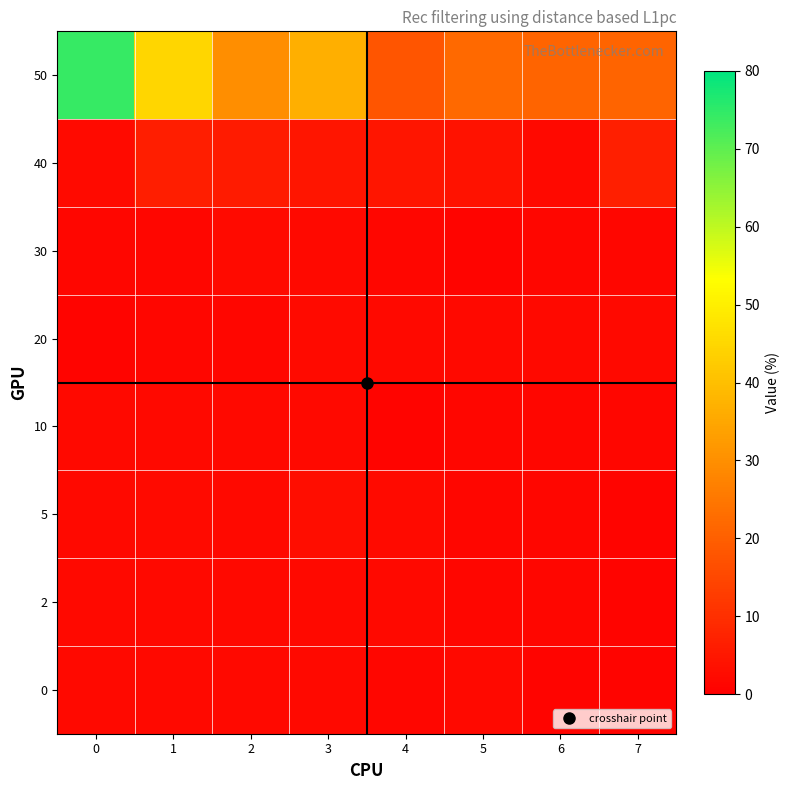

What is the difference between the highest and lowest values at 5?

21.0